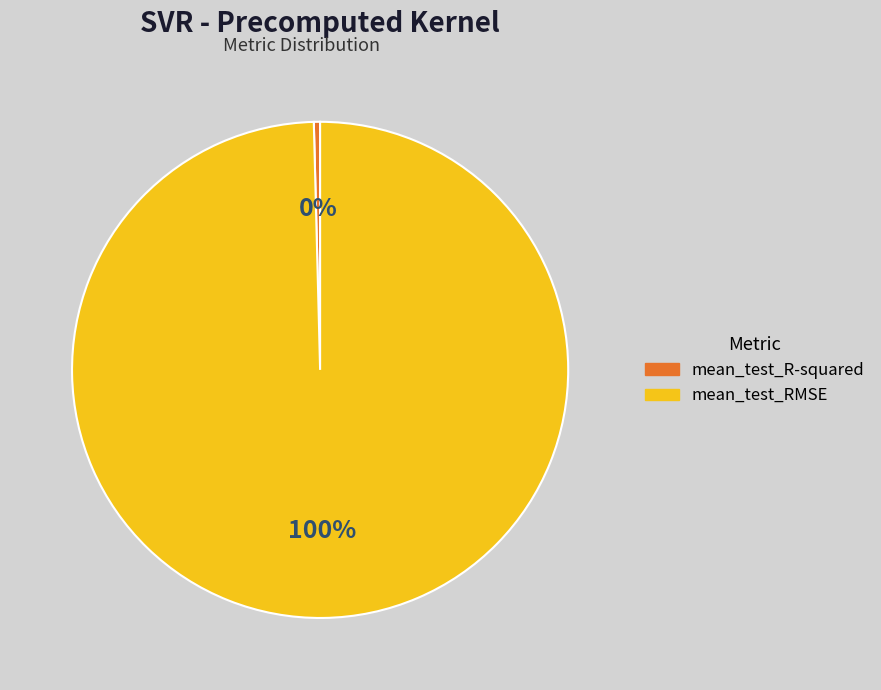

Rank the categories by value from lowest to highest.

mean_test_R-squared, mean_test_RMSE